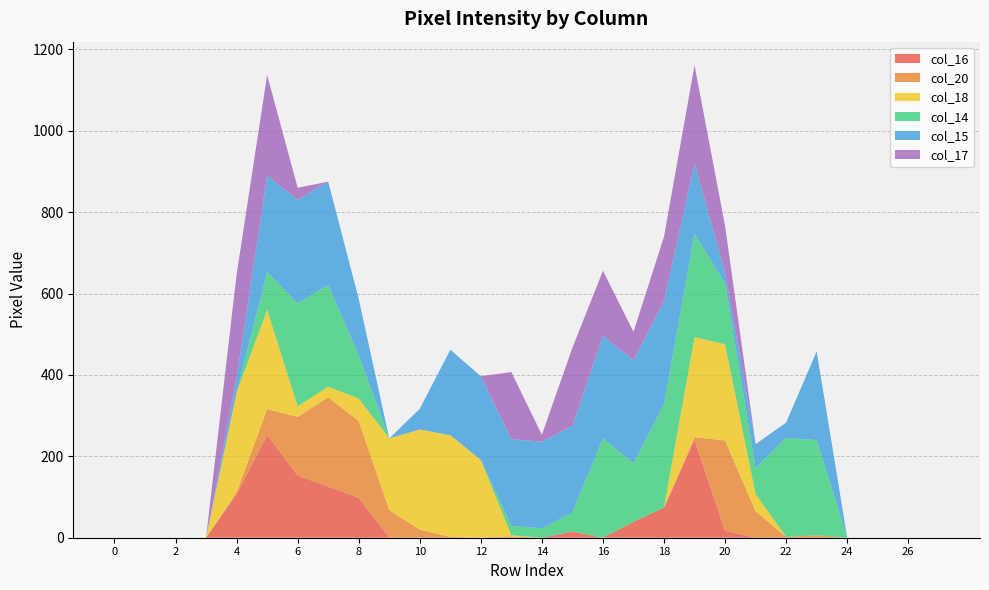

Reading left to right, list all the values displayed in this chart.

col_16: 0=0	1=0	2=0	3=0	4=107	5=253	6=153	7=126	8=98	9=0	10=0	11=0	12=0	13=0	14=0	15=15	16=0	17=39	18=74	19=241	20=17	21=0	22=0	23=0	24=0	25=0	26=0	27=0
col_20: 0=0	1=0	2=0	3=0	4=5	5=63	6=144	7=219	8=189	9=68	10=20	11=2	12=0	13=3	14=0	15=0	16=0	17=0	18=0	19=6	20=222	21=65	22=2	23=6	24=0	25=0	26=0	27=0
col_18: 0=0	1=0	2=0	3=0	4=245	5=244	6=26	7=26	8=55	9=176	10=246	11=250	12=191	13=3	14=0	15=0	16=0	17=0	18=0	19=246	20=236	21=42	22=0	23=0	24=0	25=0	26=0	27=0
col_14: 0=0	1=0	2=0	3=0	4=0	5=93	6=253	7=250	8=106	9=0	10=0	11=0	12=0	13=23	14=23	15=47	16=244	17=144	18=254	19=254	20=150	21=64	22=243	23=234	24=0	25=0	26=0	27=0
col_15: 0=0	1=0	2=0	3=0	4=35	5=237	6=254	7=254	8=139	9=0	10=51	11=210	12=206	13=213	14=213	15=213	16=253	17=253	18=254	19=173	20=27	21=59	22=38	23=218	24=0	25=0	26=0	27=0
col_17: 0=0	1=0	2=0	3=0	4=255	5=247	6=30	7=0	8=0	9=0	10=0	11=0	12=0	13=165	14=17	15=192	16=159	17=70	18=158	19=241	20=114	21=0	22=0	23=0	24=0	25=0	26=0	27=0